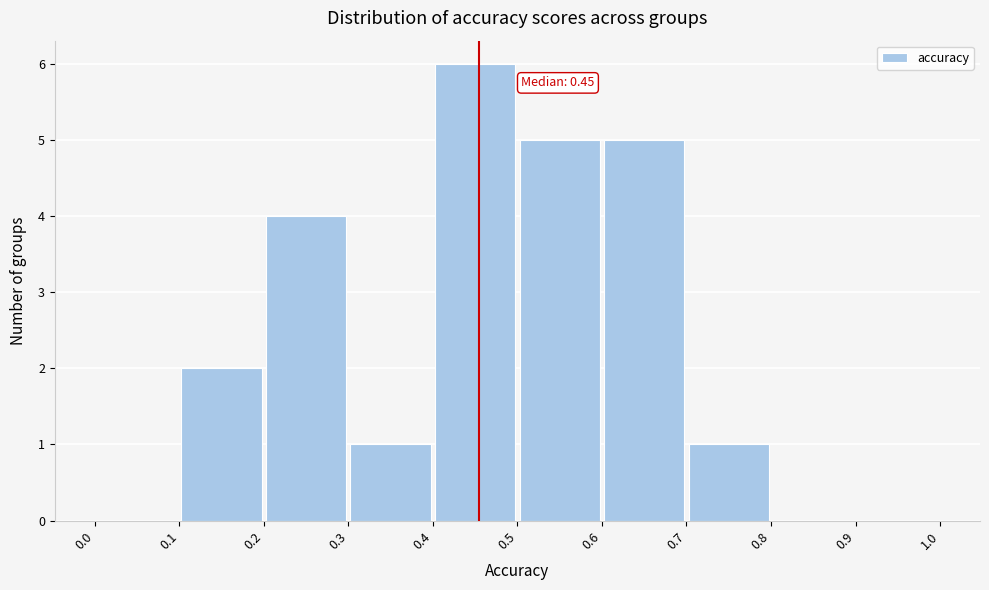

Which range on the x-axis has the tallest bar?

0.4 to 0.5